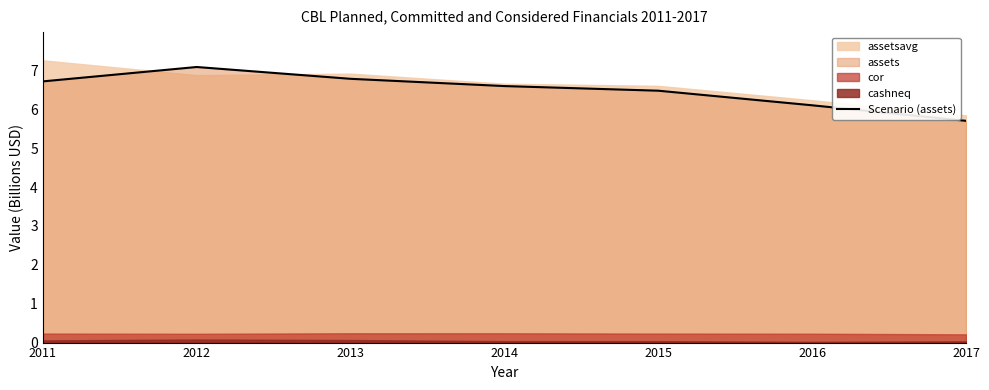

True or false: the data shows 10.1 at 2014.

False